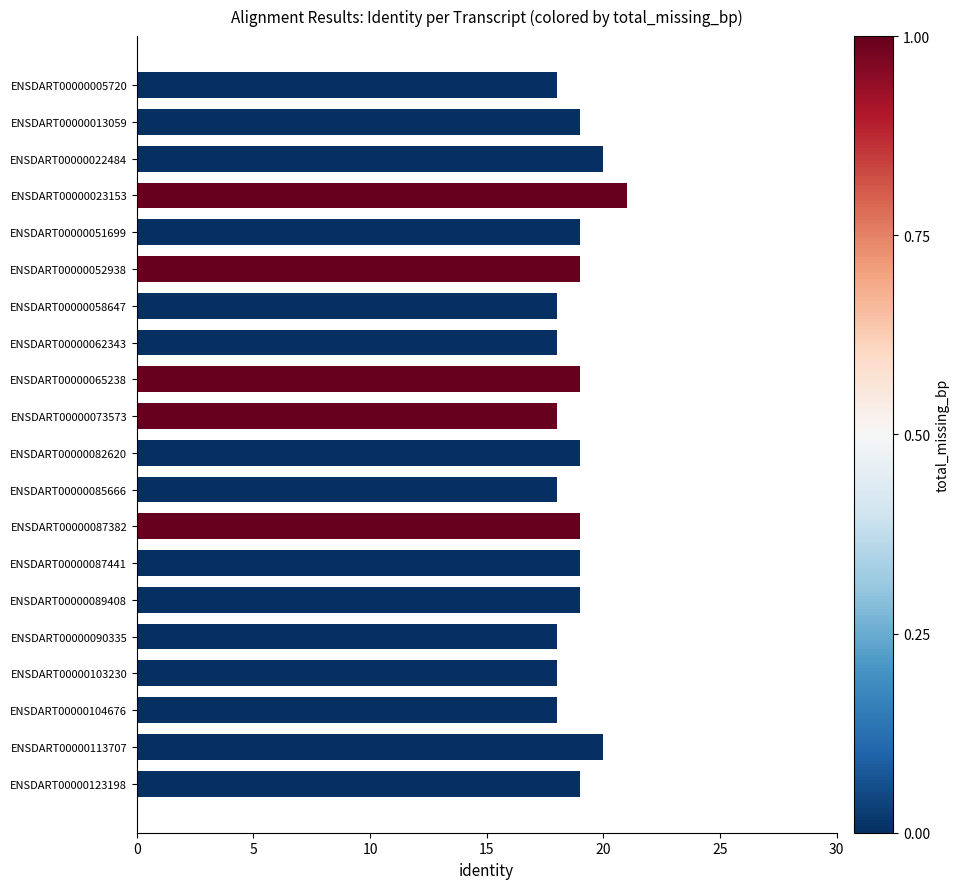

What is the ratio of the value at ENSDART00000104676 to the value at ENSDART00000058647?

1.0